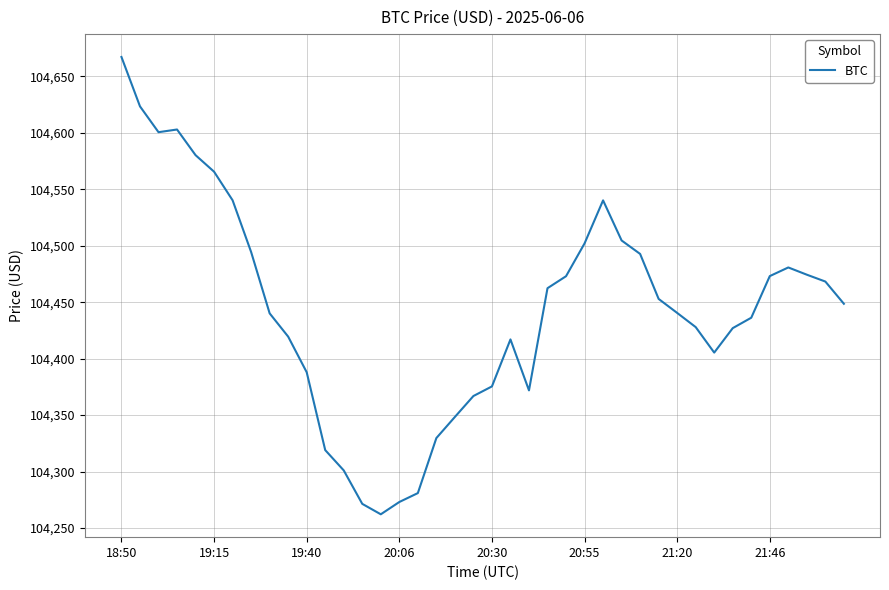

What is the average value?

104443.7